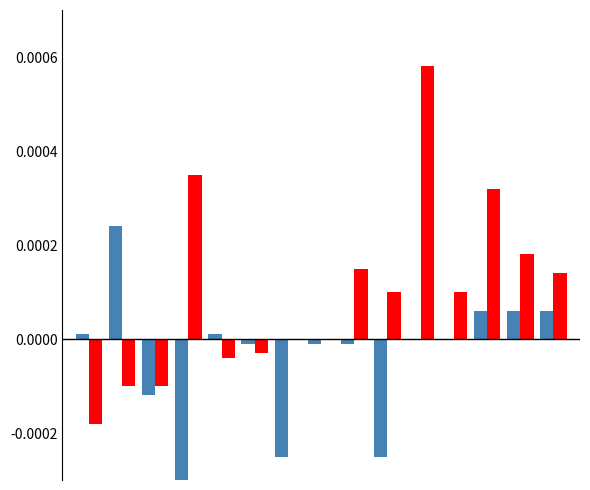

Which label corresponds to the smallest value in the chart?

3